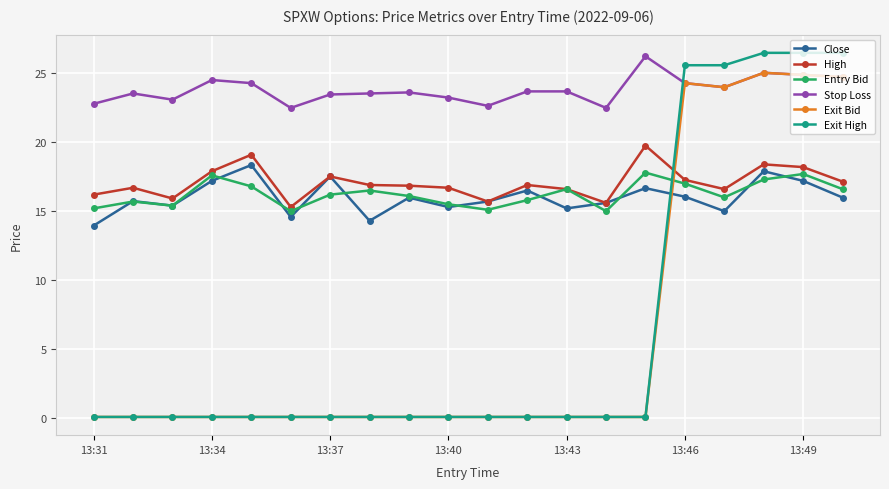

Which series has the widest spread of values?

Exit High